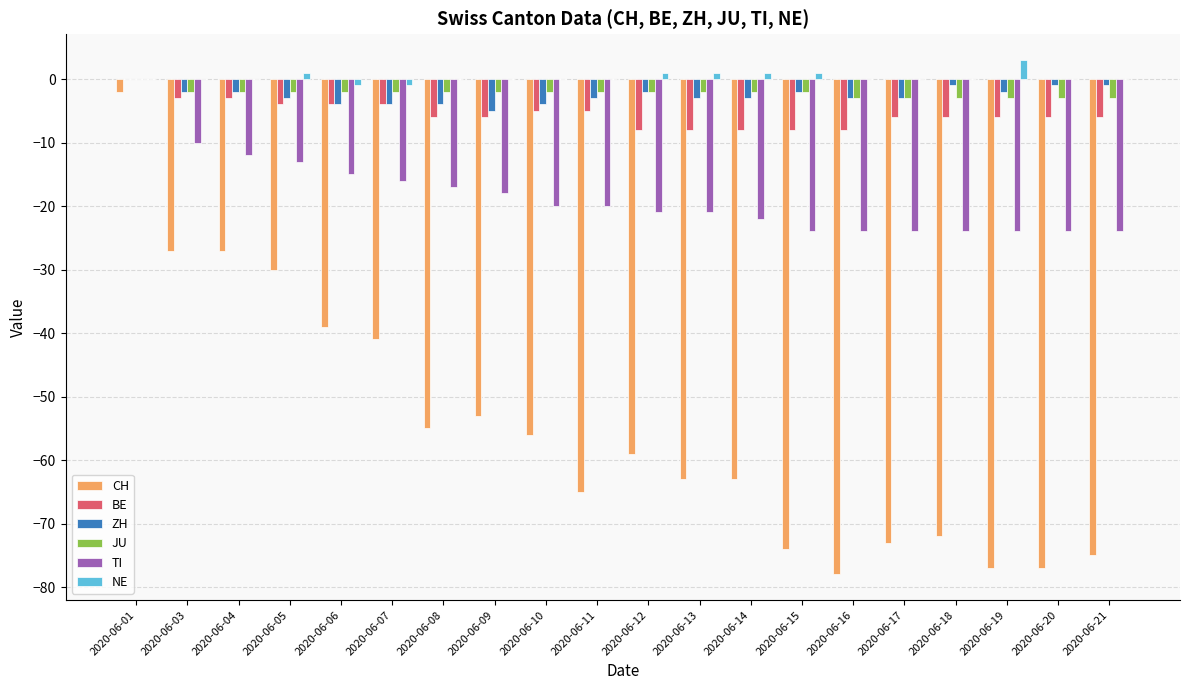

What is the sum of the CH values at 2020-06-04 and 2020-06-03?

-54